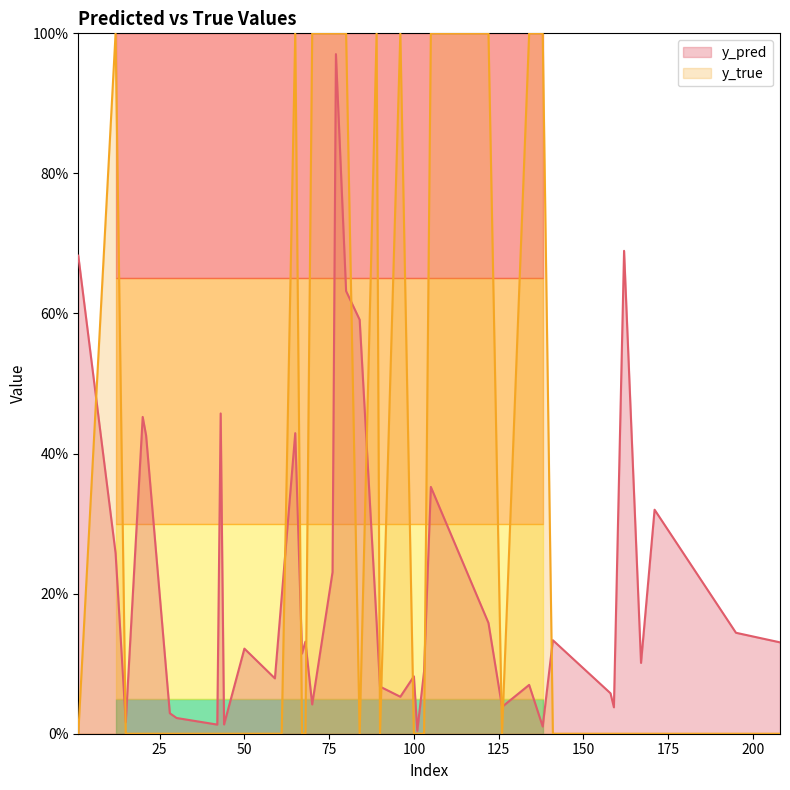

Rank the series by their maximum value, from lowest to highest.

y_pred, y_true